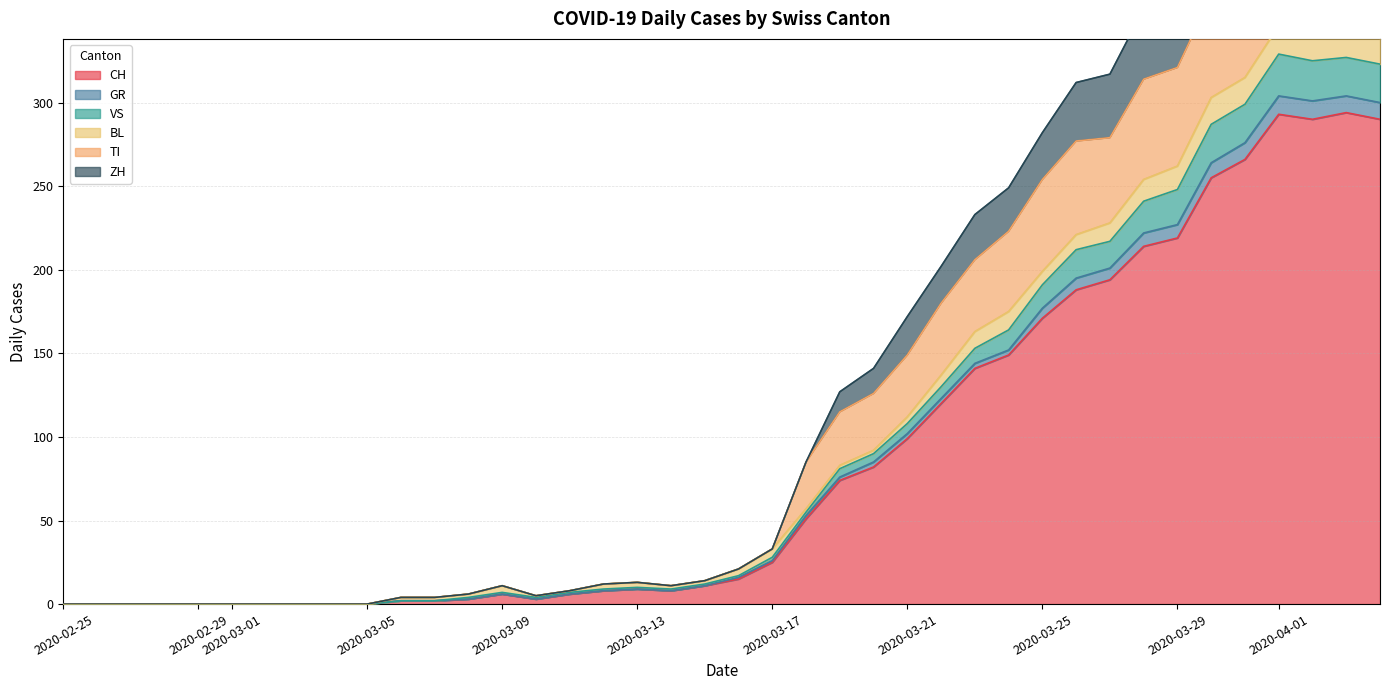

True or false: CH has a value of 293 at 2020-04-01.

True